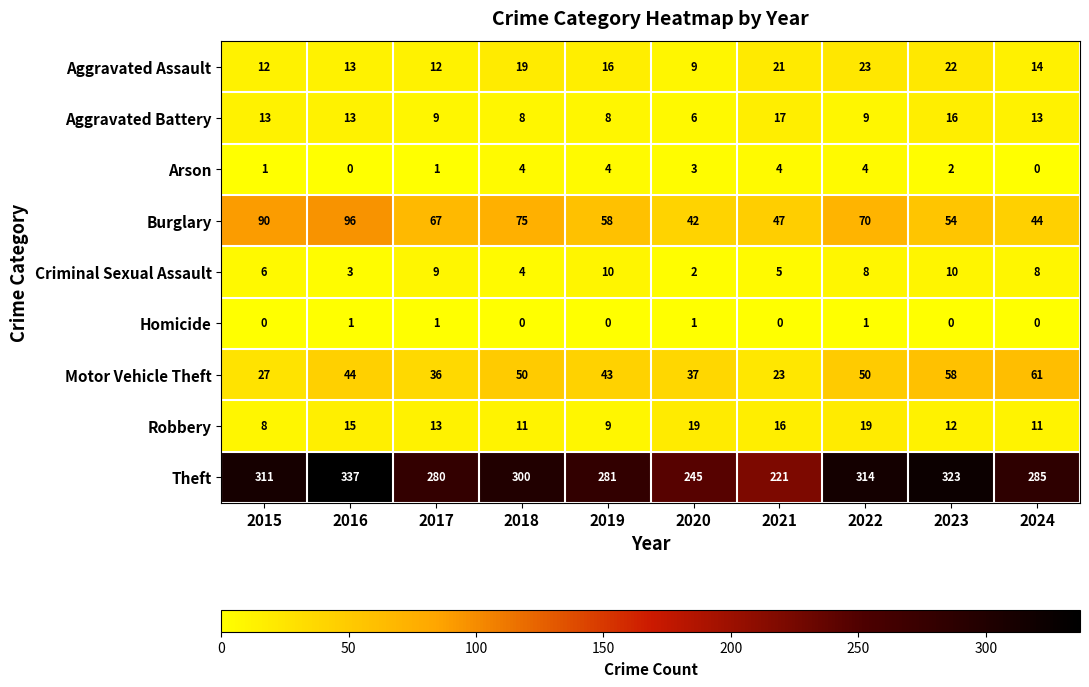

What is the sum of the Aggravated Assault values at 2015 and 2022?

35